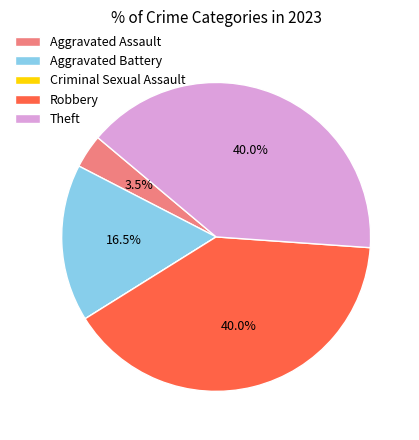

Does Robbery represent more than half of the total?

No